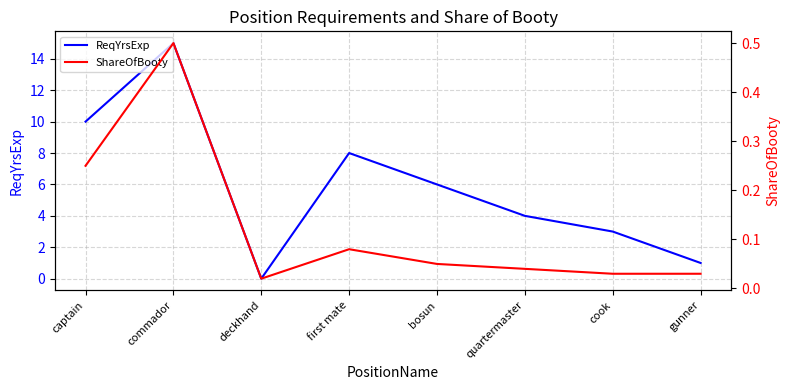

Rank the series at deckhand from highest to lowest value.

ShareOfBooty, ReqYrsExp